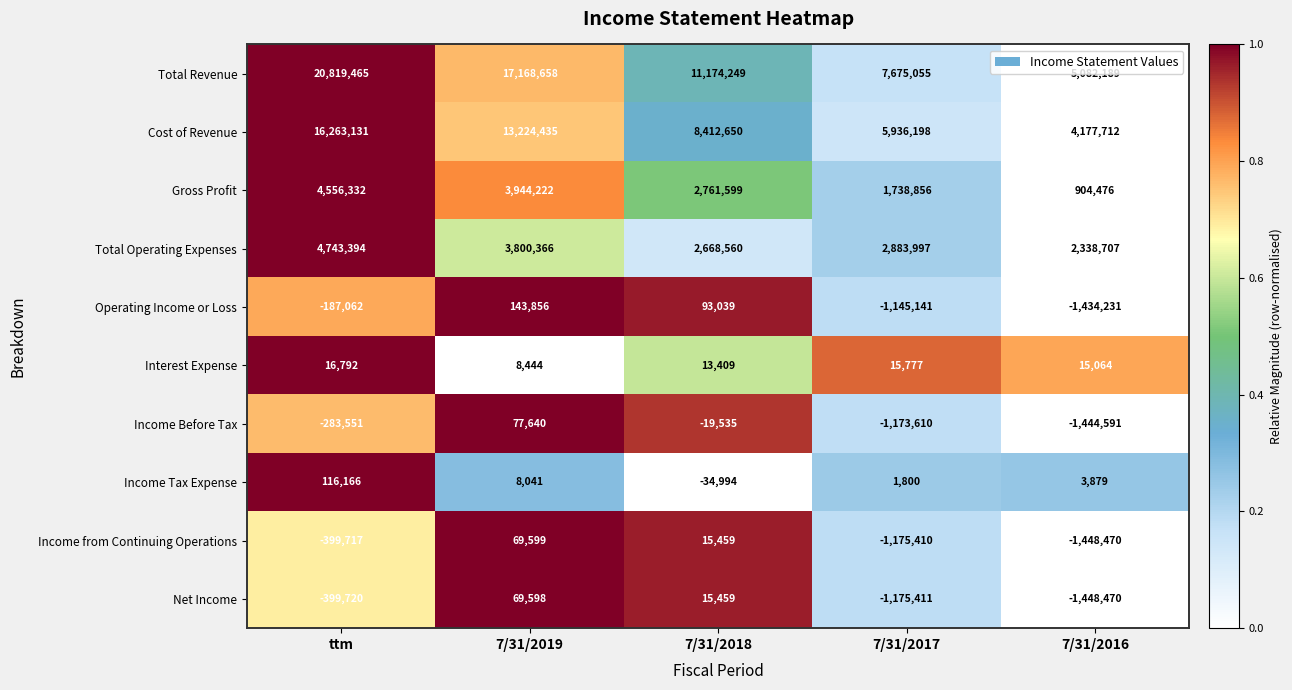

The Income Before Tax series shows -2392274 at 7/31/2016. True or false?

False